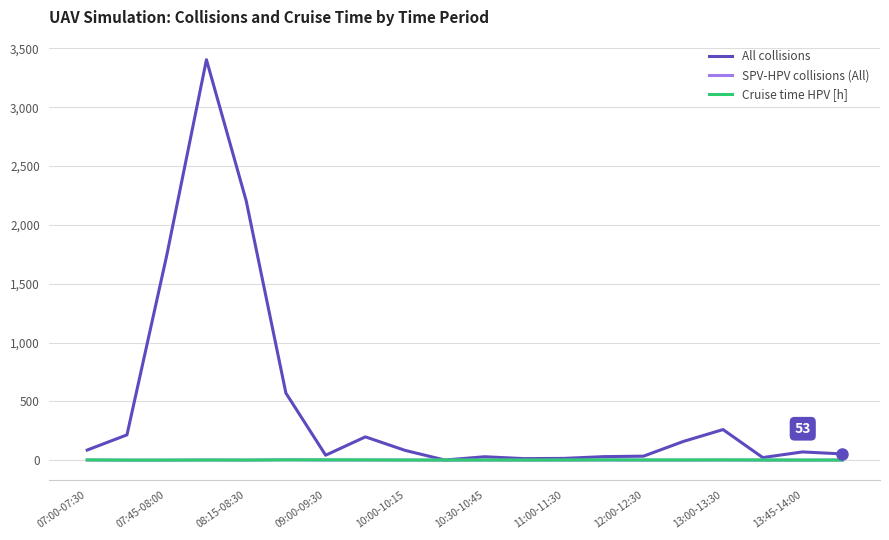

Which series has the largest total across all categories?

All collisions